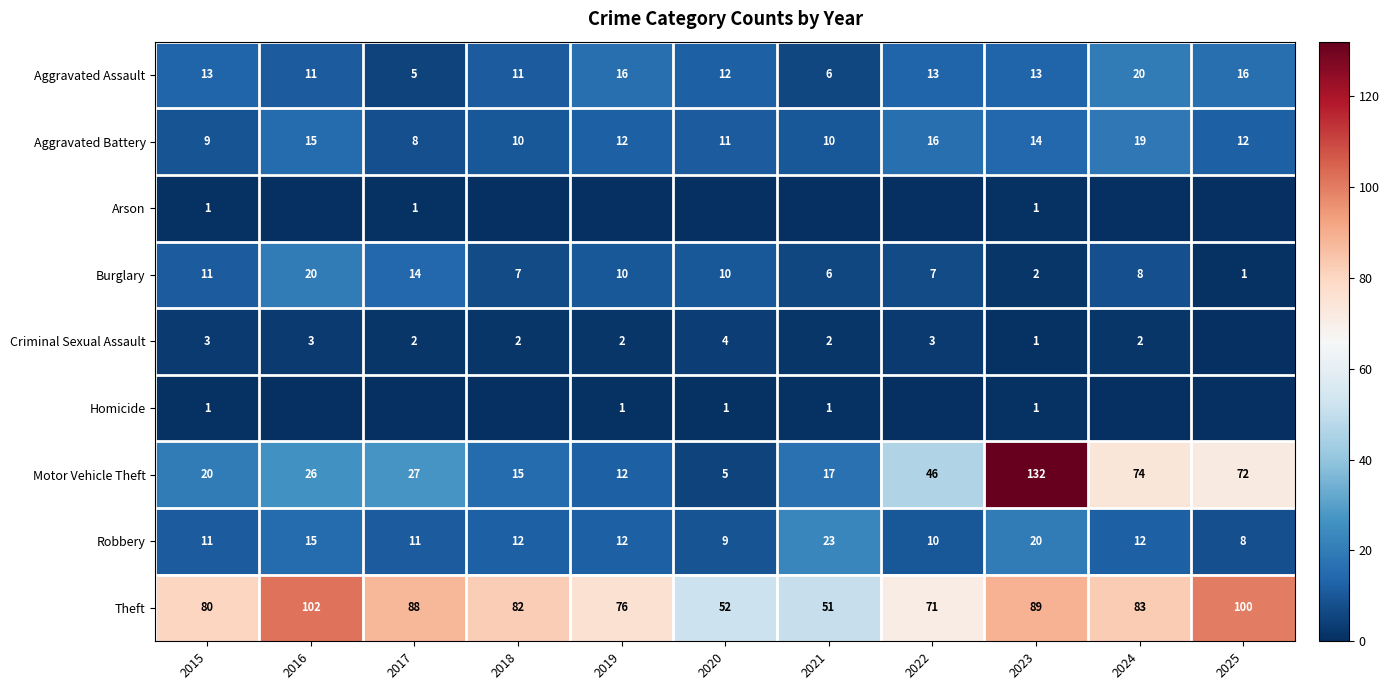

Is it true that Homicide equals 0 at 2020?

False